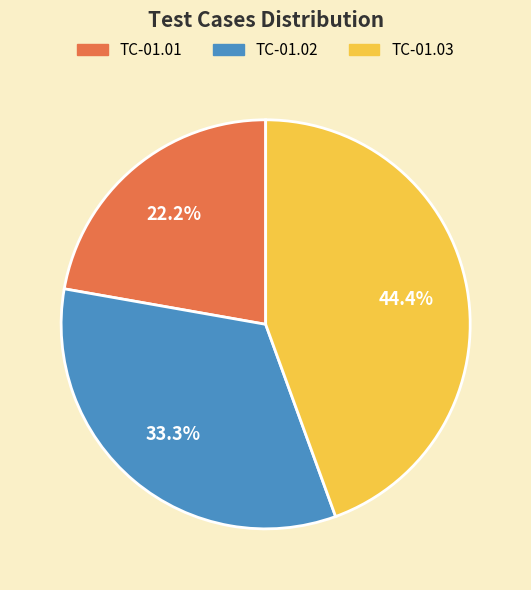

Which category has the biggest portion of the pie?

TC-01.03